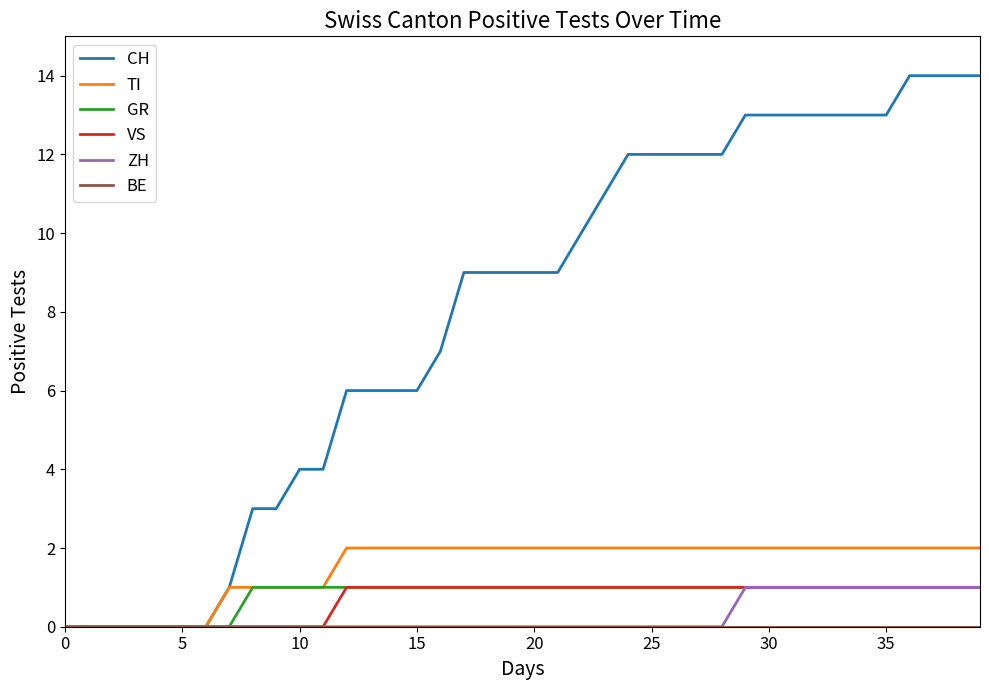

What is the maximum value shown in the chart?

14